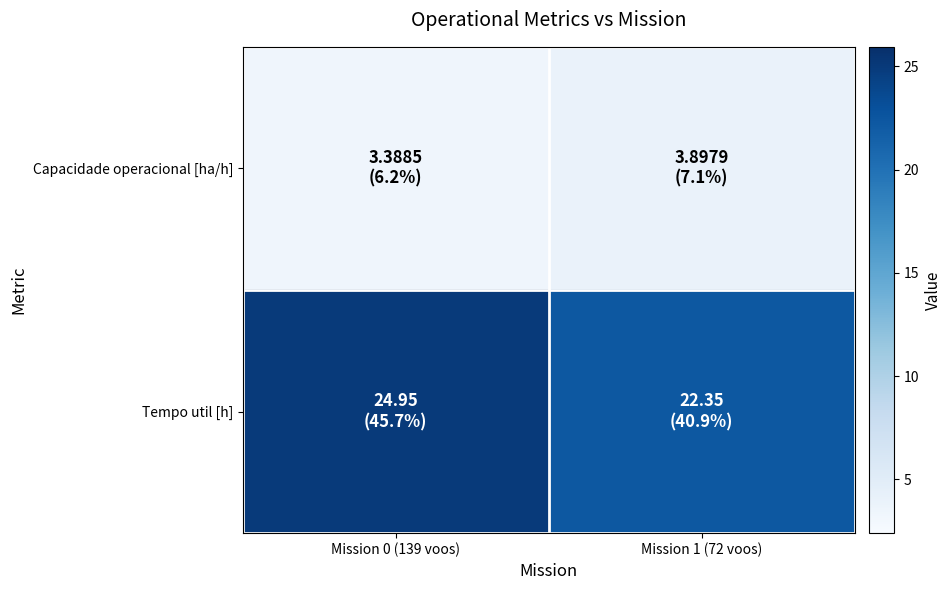

Reading left to right, list all the values displayed in this chart.

Capacidade operacional [ha/h]: Mission 0 (139 voos)=3.4	Mission 1 (72 voos)=3.9
Tempo util [h]: Mission 0 (139 voos)=24.9	Mission 1 (72 voos)=22.4